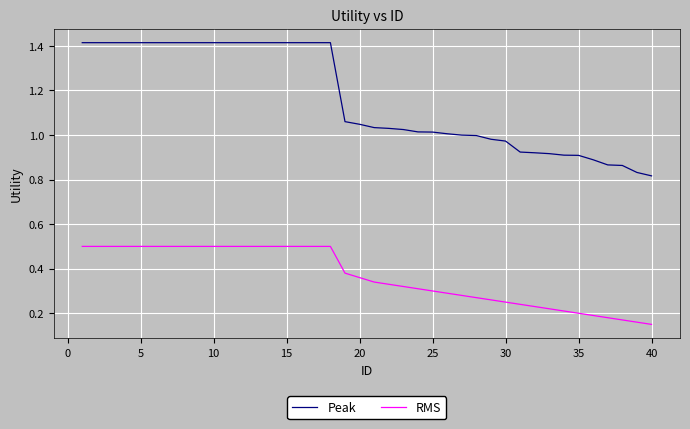

True or false: RMS and Peak cross at least once.

False